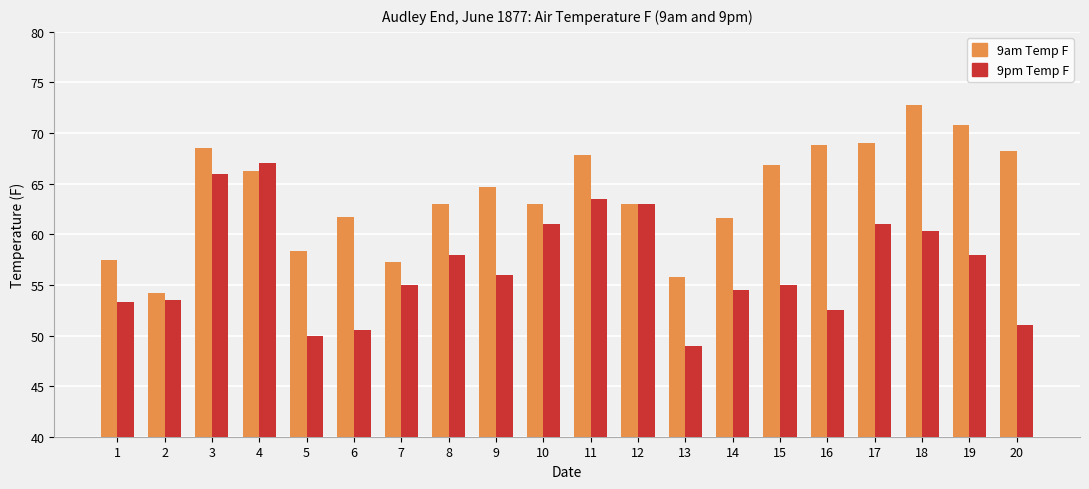

What is the difference between the maximum and second lowest values in the 9am Temp F series?

17.0